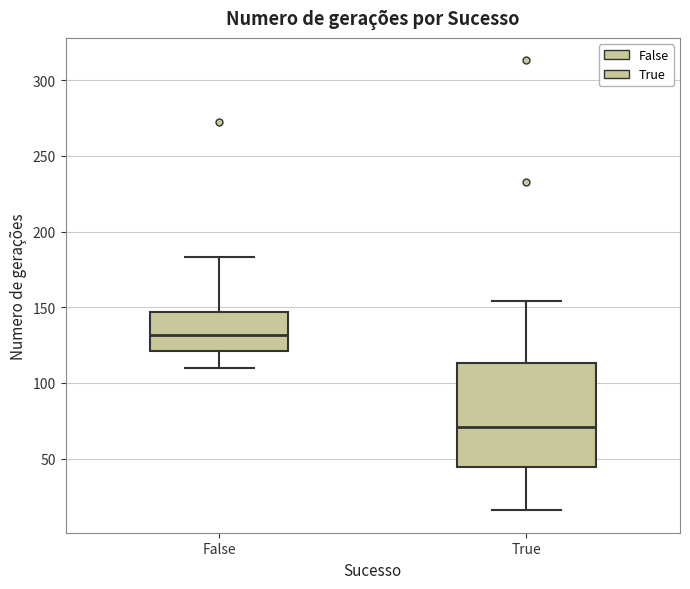

Reading left to right, transcribe this box plot: for each box, give where its median line is, the range the box spans, and where its two whiskers end, as read against the y-axis. The values are not printed on the chart, so give them approximately, as read against the axis.

False: median 130, box 120 to 145, whiskers 110 to 185
True: median 70, box 45 to 115, whiskers 15 to 155